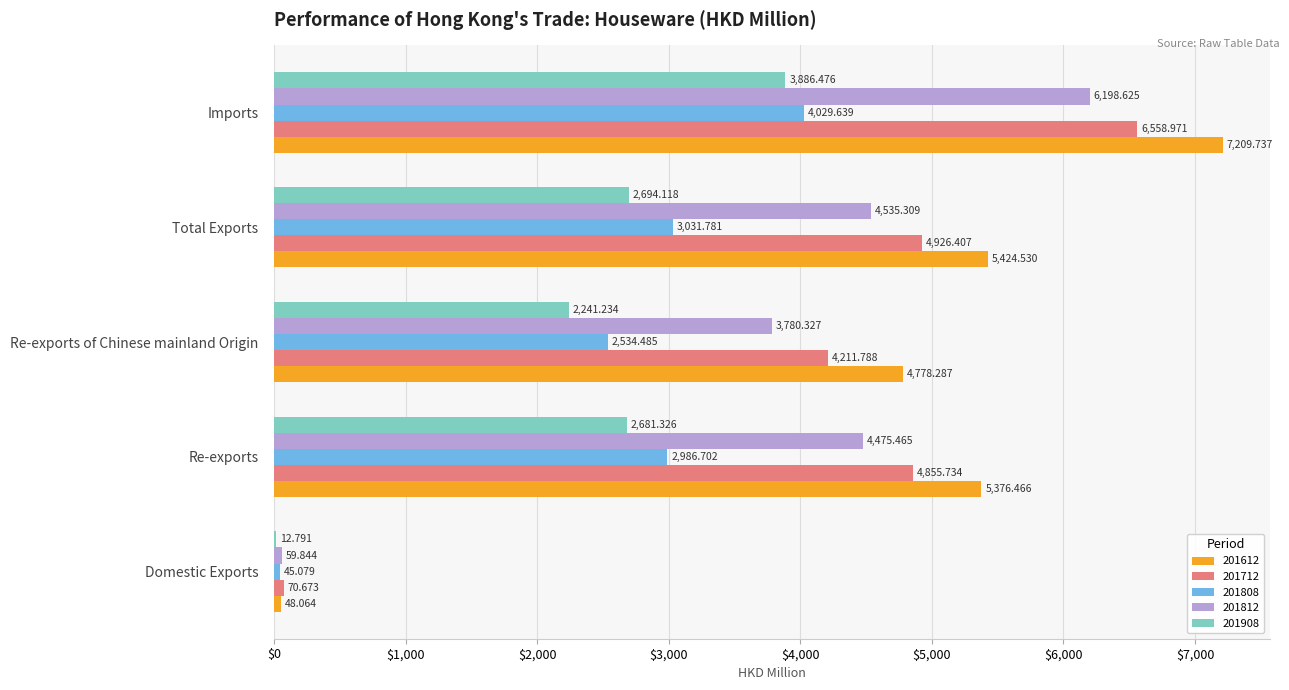

Is the value of 201812 at Domestic Exports greater than the value of 201712 at Re-exports of Chinese mainland Origin?

No